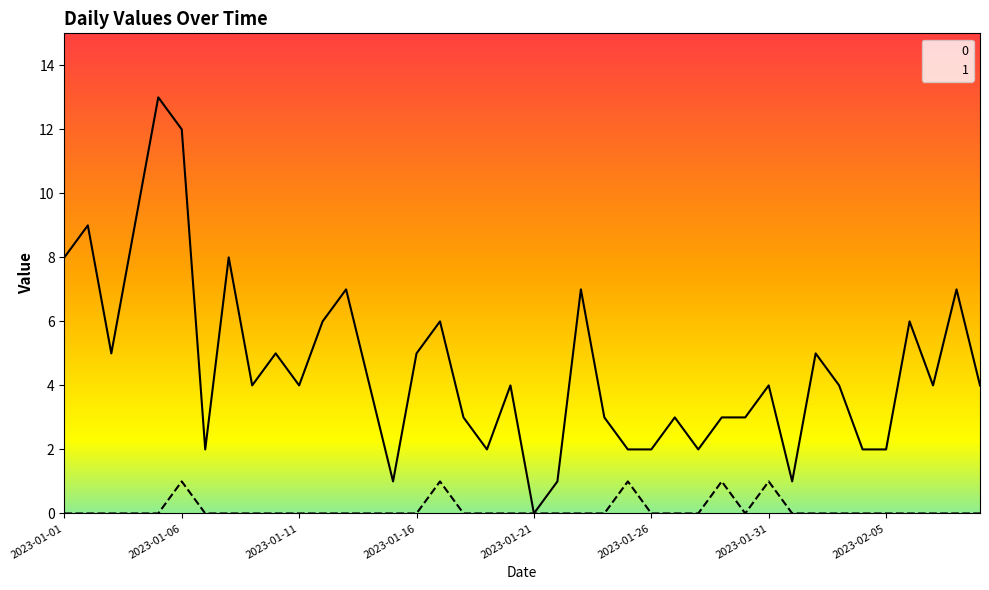

At 2023-01-04, list the series in order from largest to smallest.

0, 1